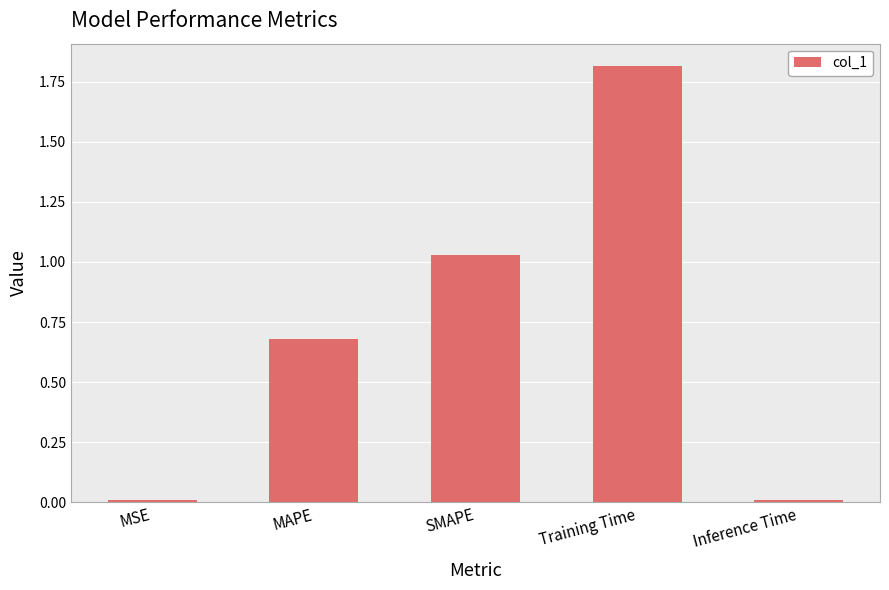

What is the label of the 3rd bar from the right?

SMAPE